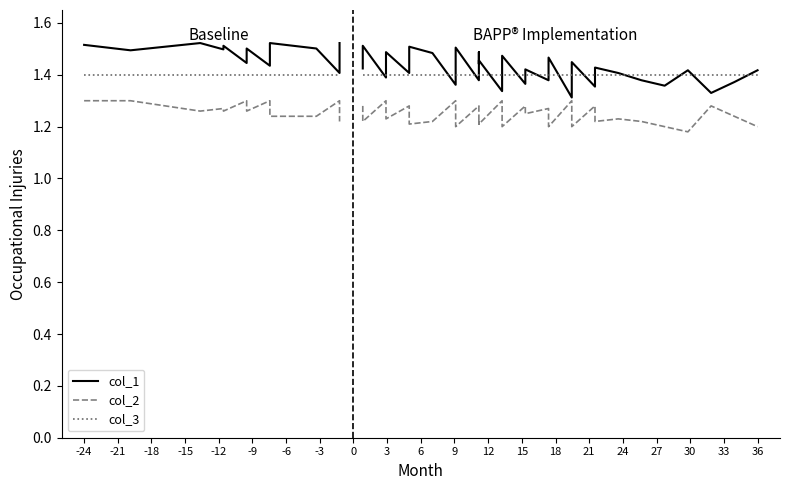

Count the number of data series in this chart.

3